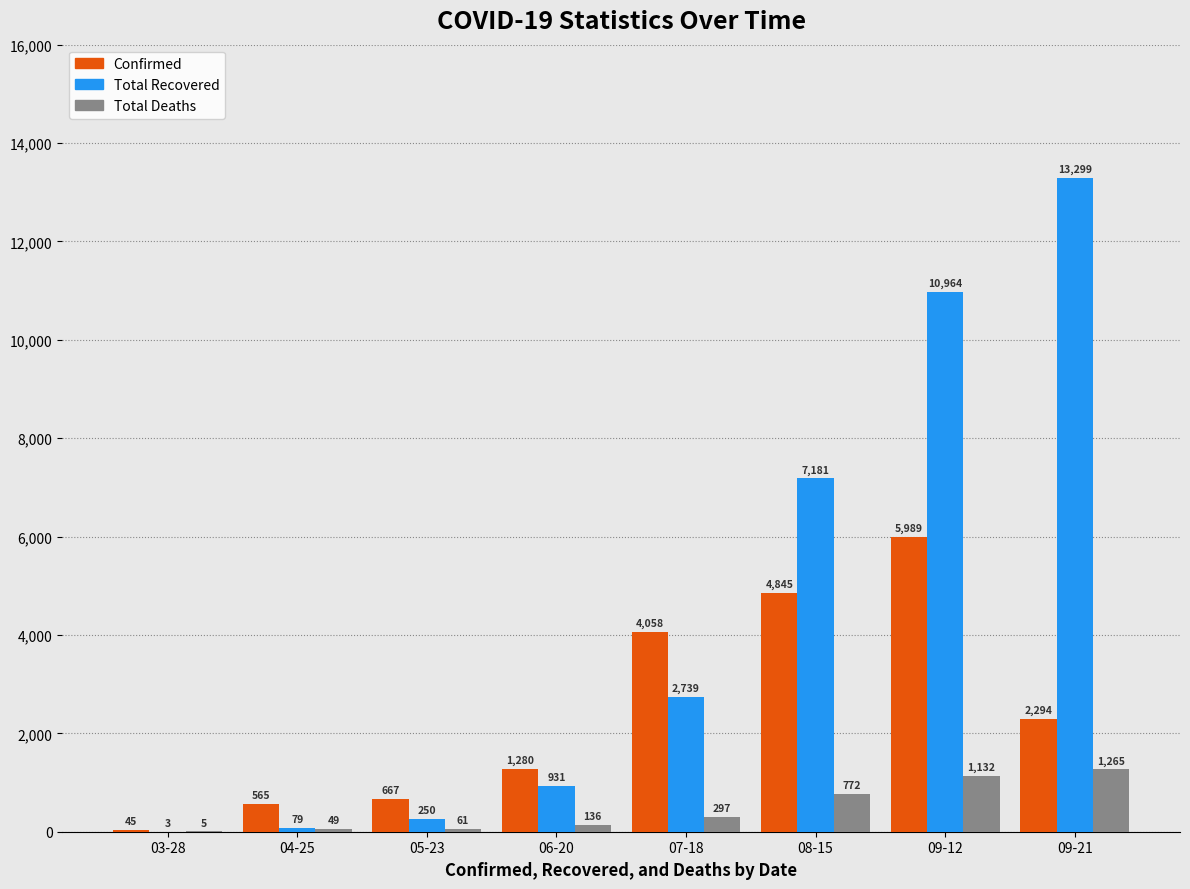

At which category does the chart reach its peak across all series?

09-21